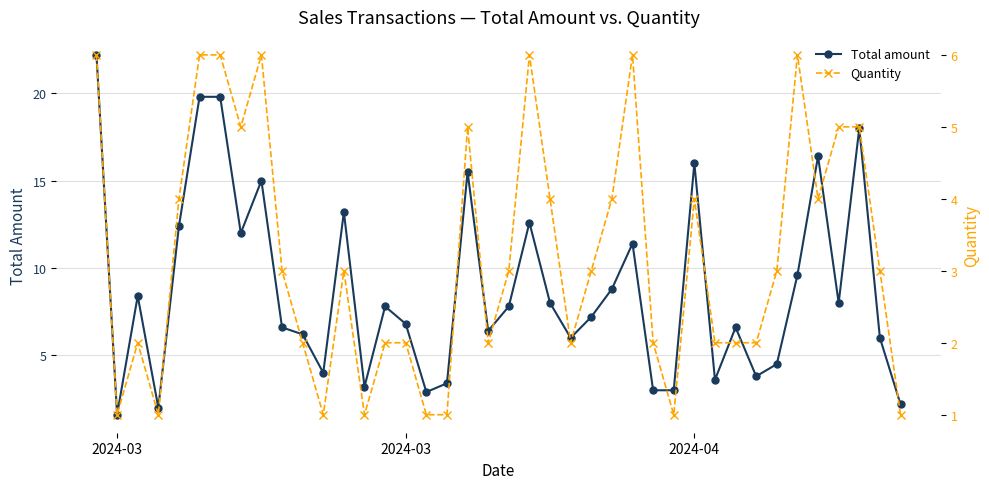

What is the average value of the Quantity series?

3.2